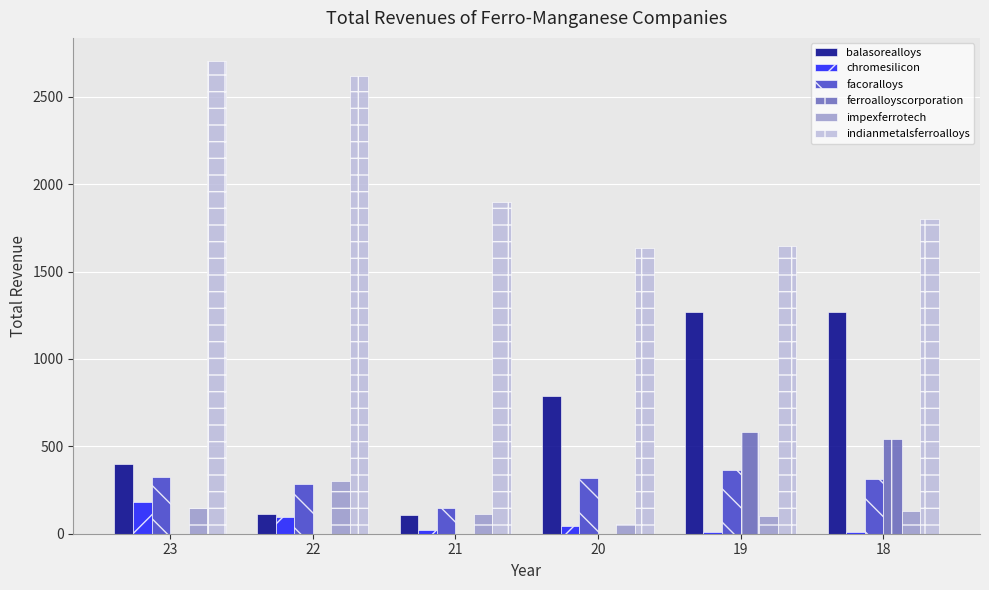

What are all the series names shown in the legend?

balasorealloys, chromesilicon, facoralloys, ferroalloyscorporation, impexferrotech, indianmetalsferroalloys